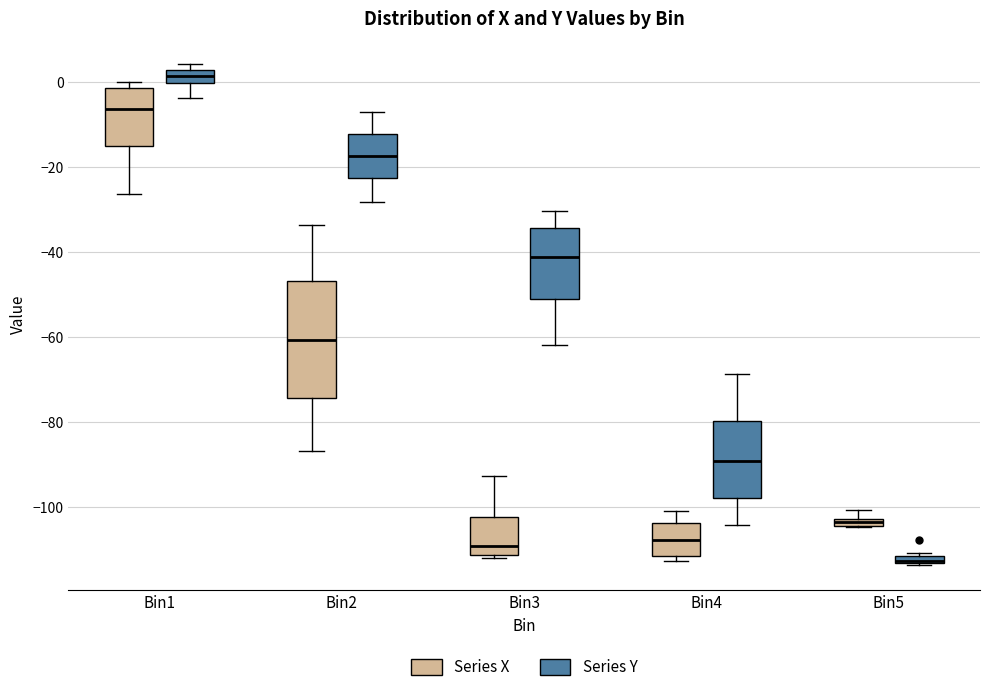

Which box is the tallest, from its lower edge to its upper edge?

Bin2 (Series X)